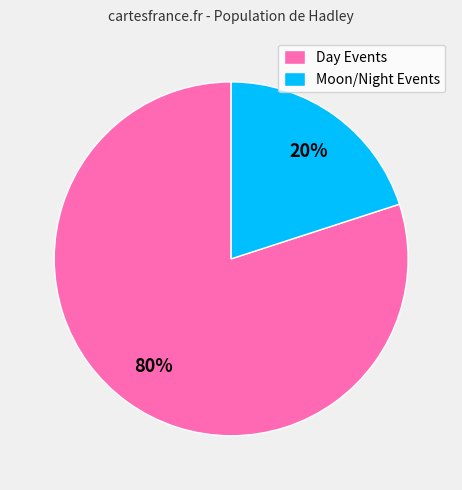

How many slices are in this pie chart?

2